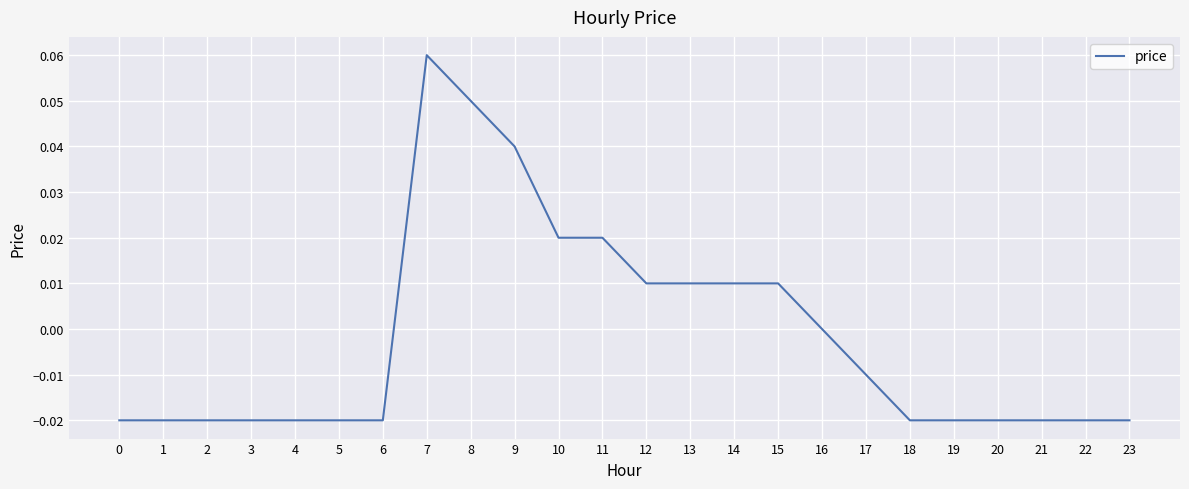

Which category has the highest value across all series?

7